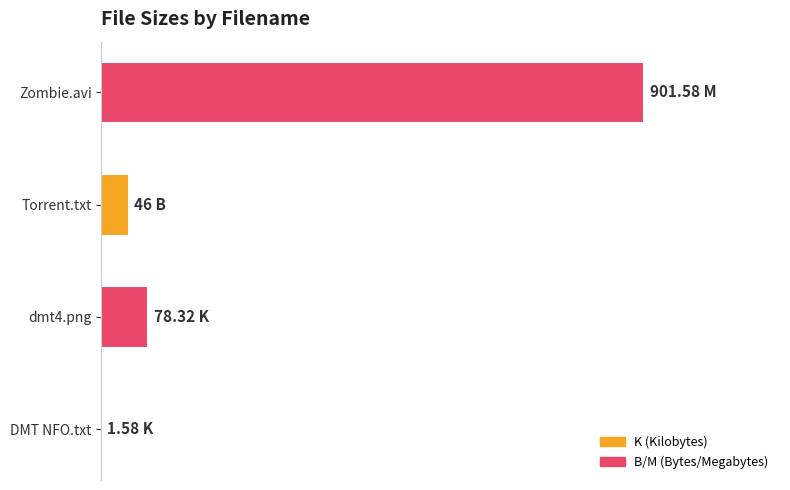

Are the bars horizontal?

Yes